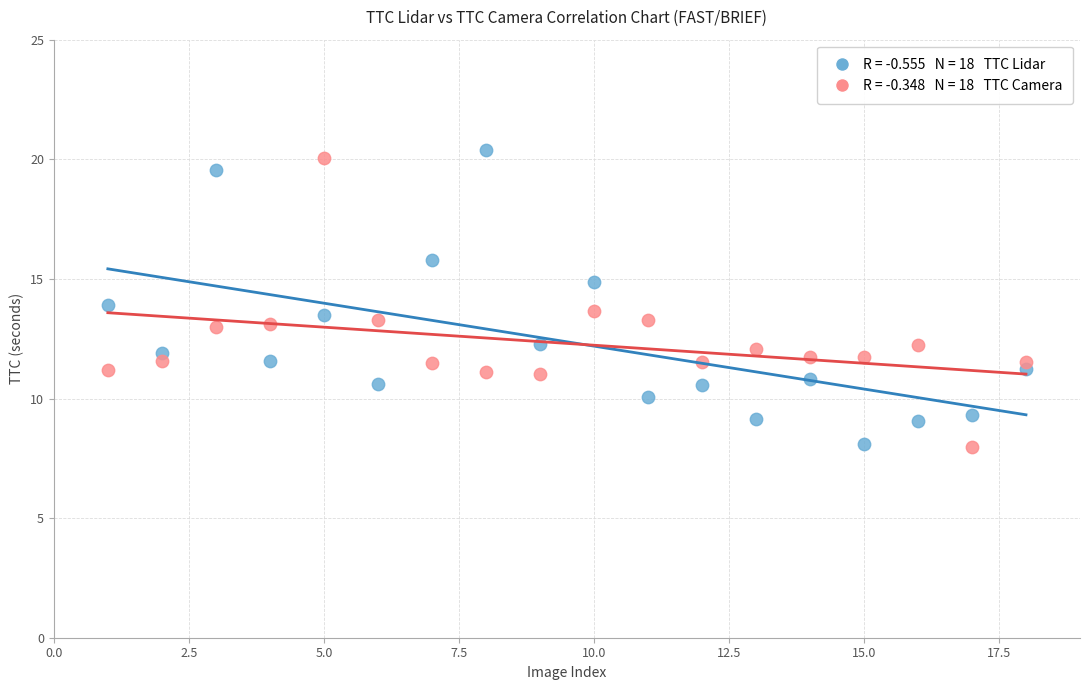

Across all data points, what is the range of Y values (max minus min)?

12.4